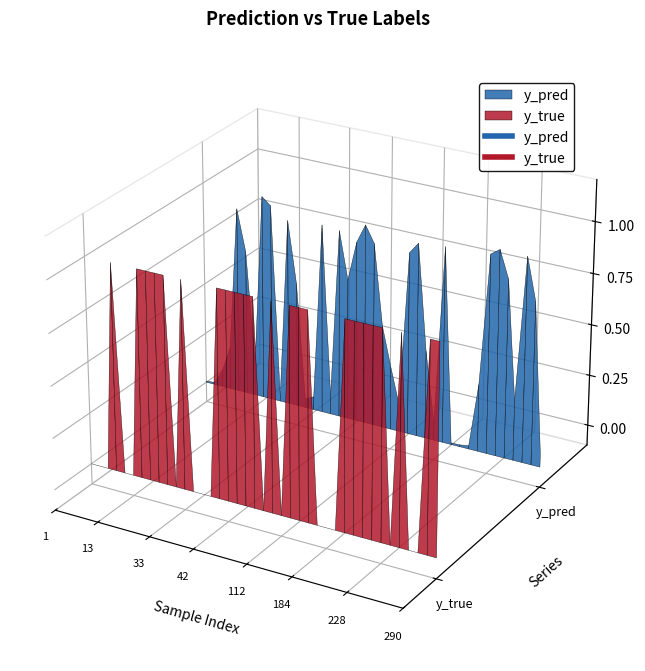

Does the chart display data point markers on the line(s)?

No